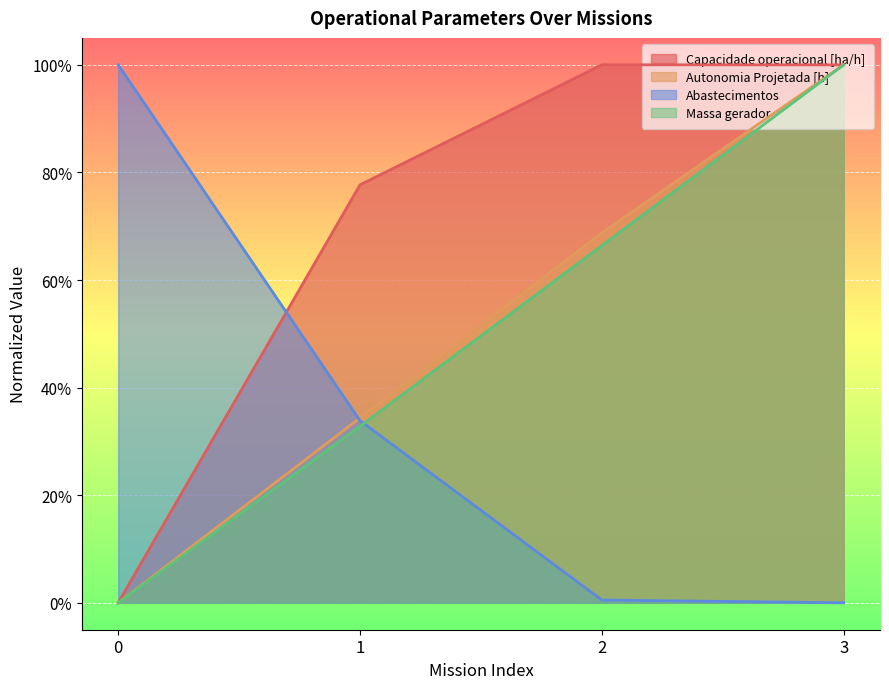

Count the number of categories in the chart.

4